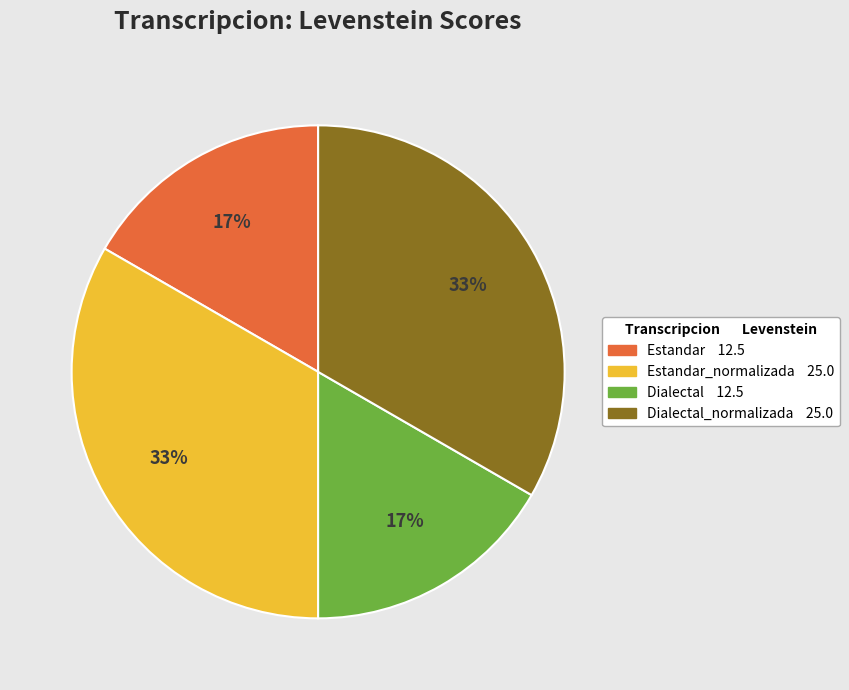

Does any single category account for the majority?

No